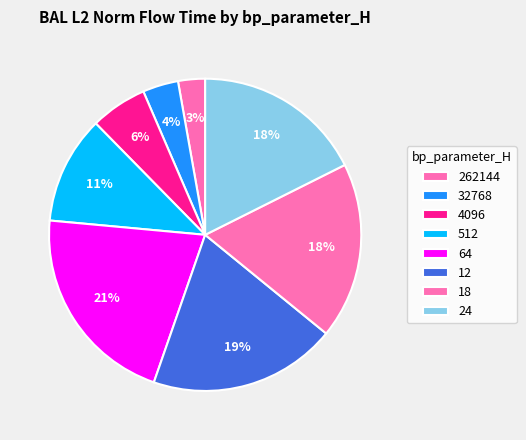

What is the ratio of the value at 262144 to the value at 12?

0.1